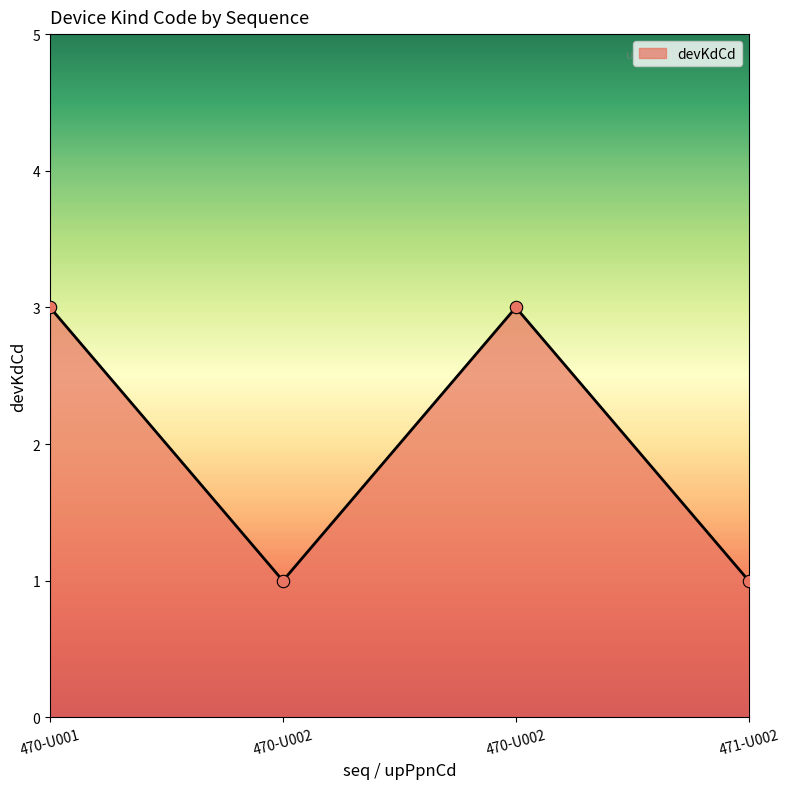

What is the change in value from 470-U001 to 470-U002?

-2